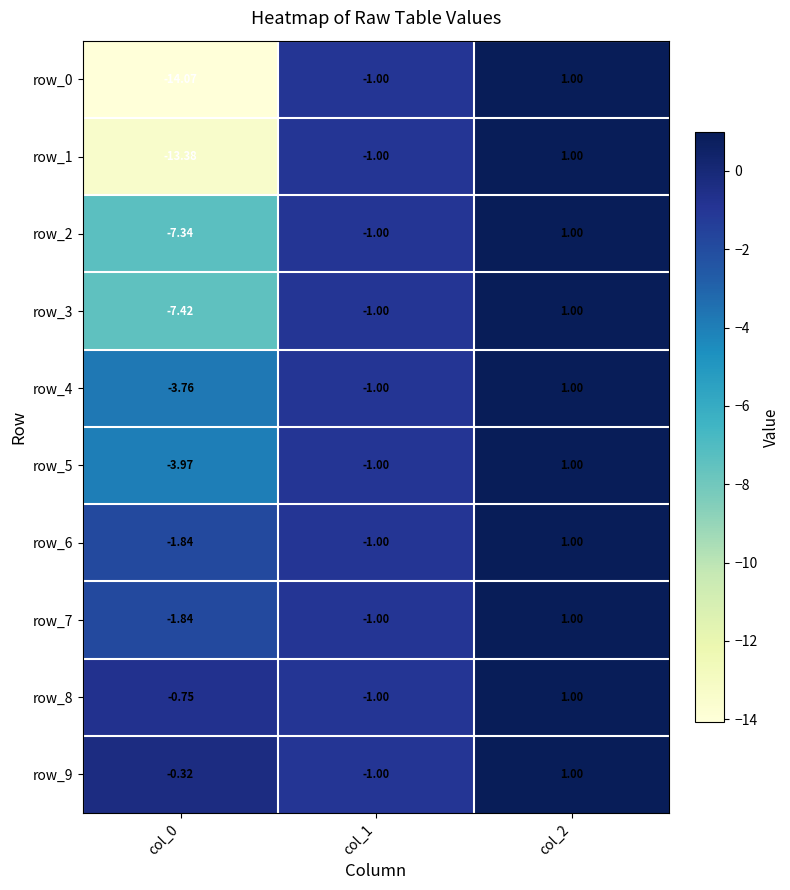

Is the value of row_1 at col_2 greater than the value of row_2 at col_0?

Yes